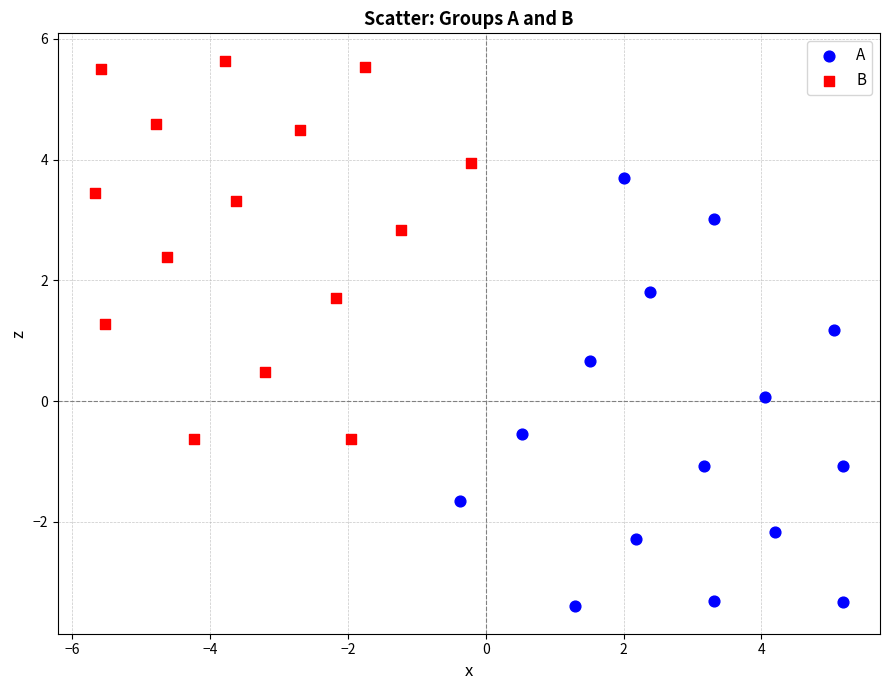

Which series reaches the minimum Y coordinate?

A